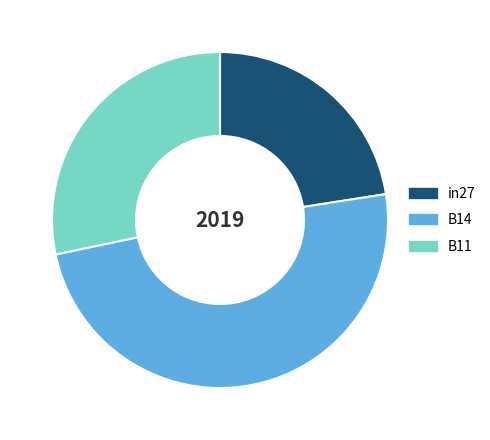

Combined, do B11 and B14 account for over 50%?

Yes